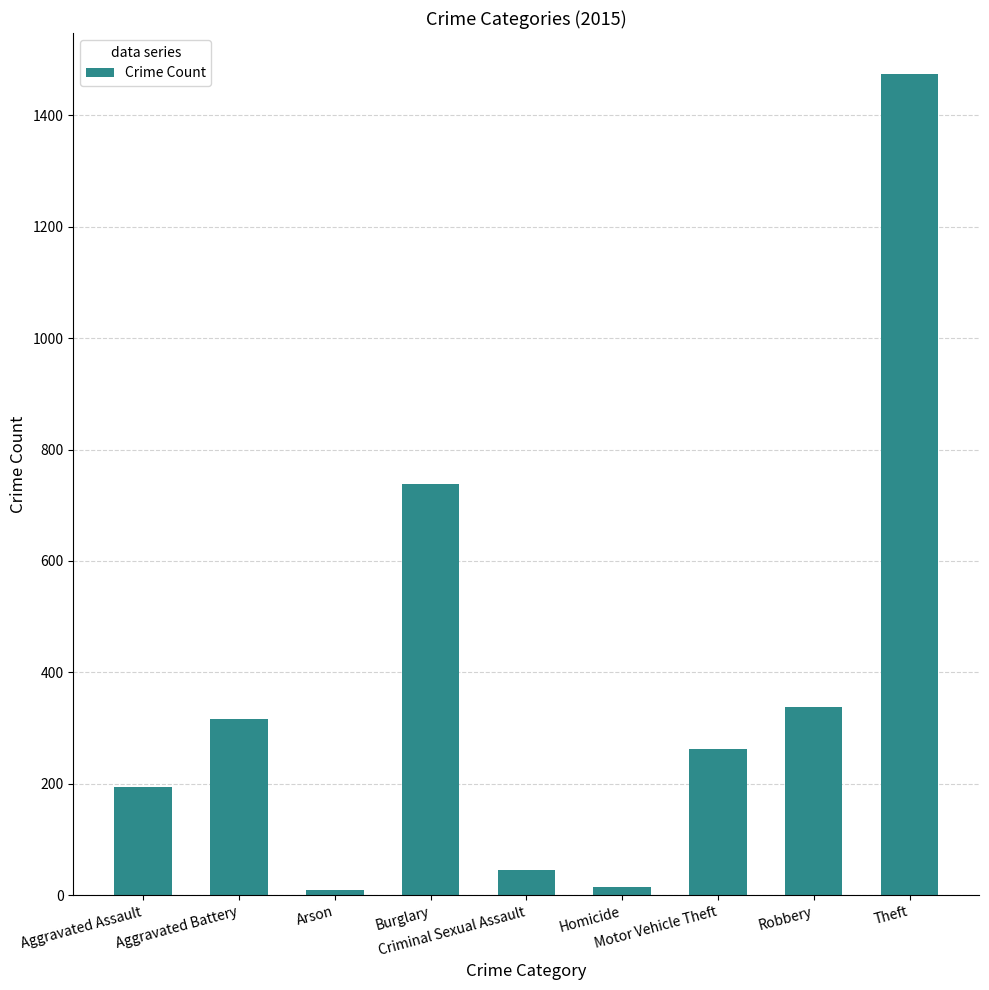

What position from the right is Criminal Sexual Assault?

5